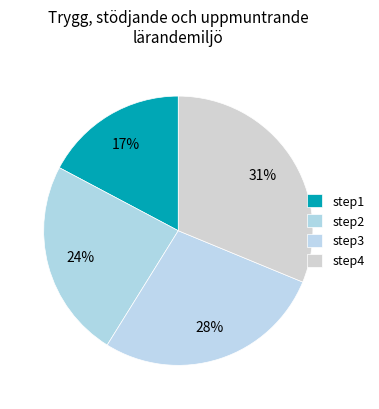

To the nearest percent, what is the difference between the largest and smallest slice percentages?

14%